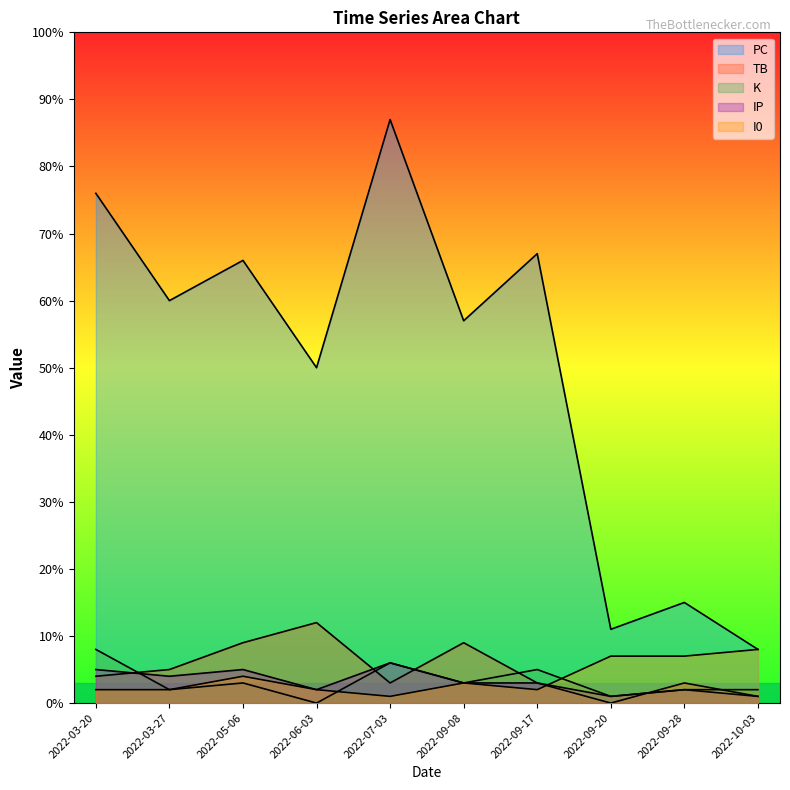

What is the minimum value for PC?

8